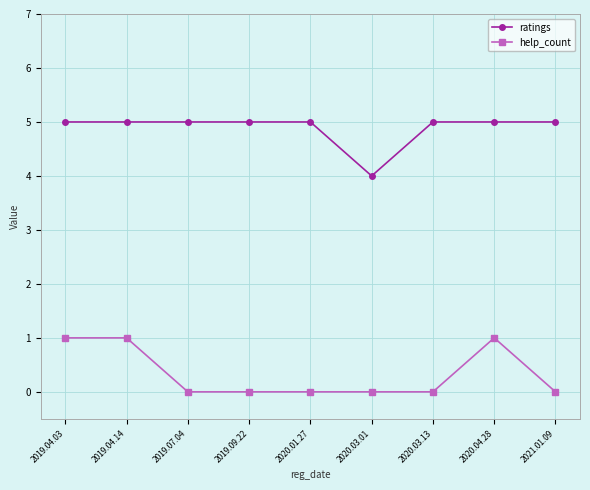

What is the label of the 3rd point from the right?

2020.03.13